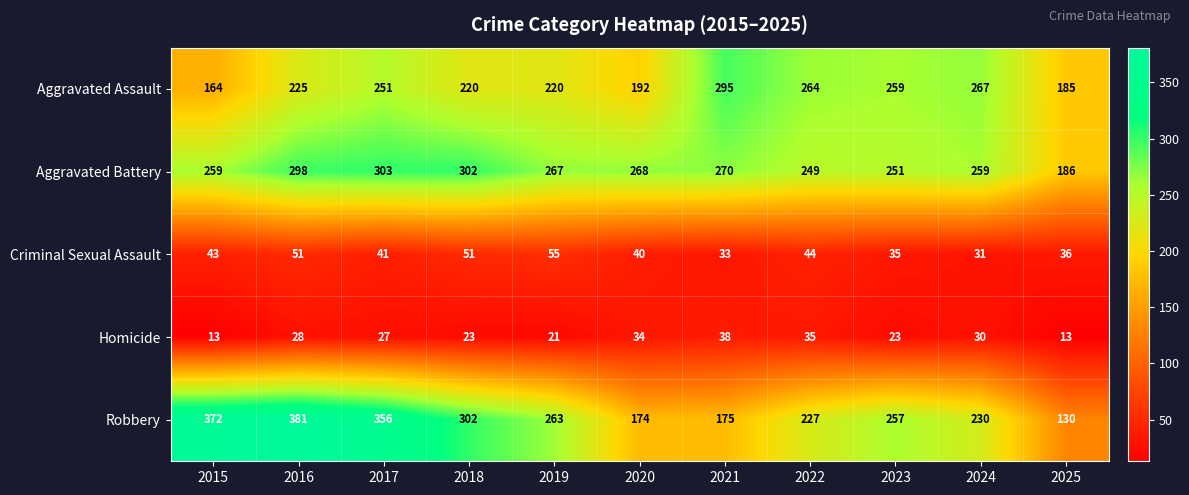

Which series changed the most between 2015 and 2016?

Aggravated Assault